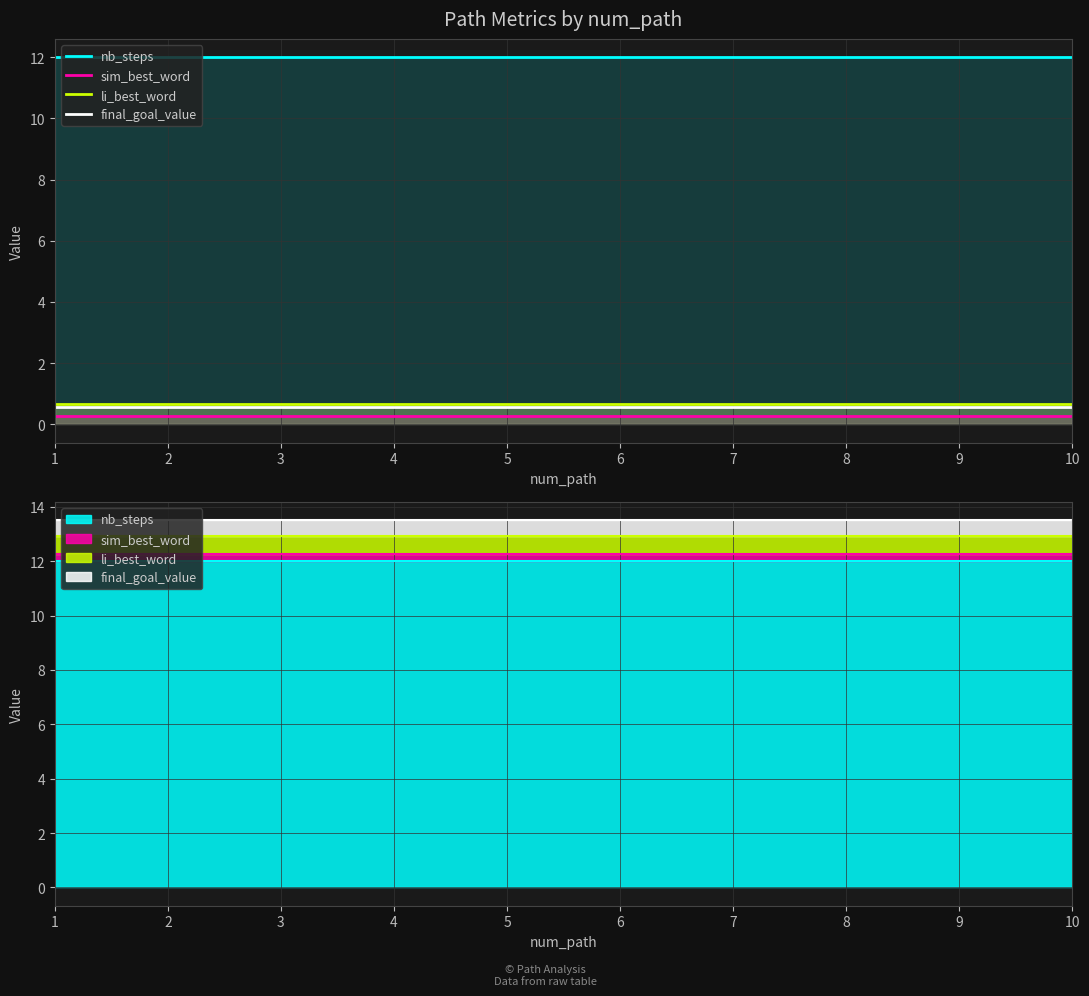

At which label is sim_best_word closest to 0?

1